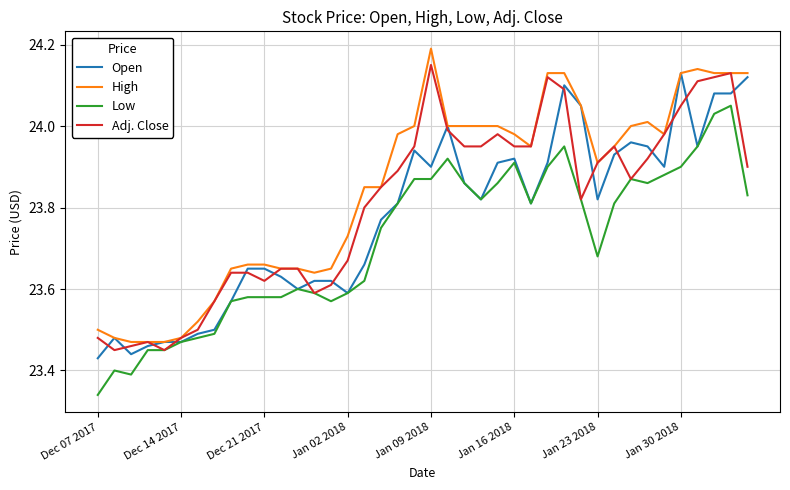

Does the chart display data point markers on the line(s)?

No